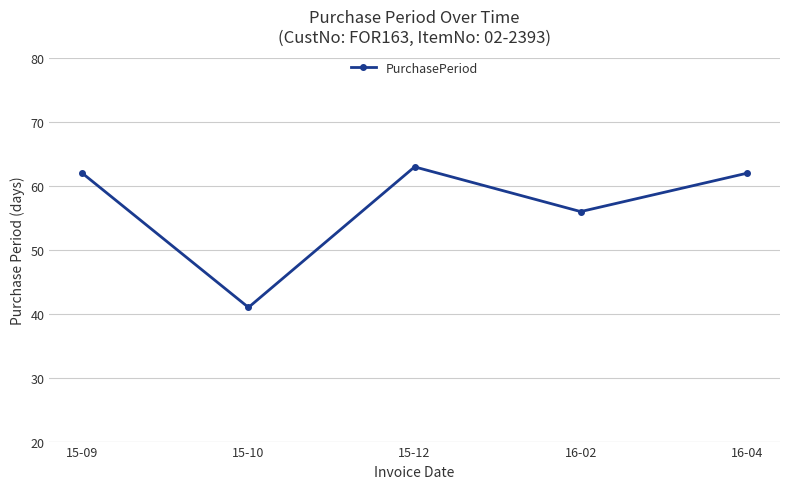

Where is the data nearest to the value 52?

16-02